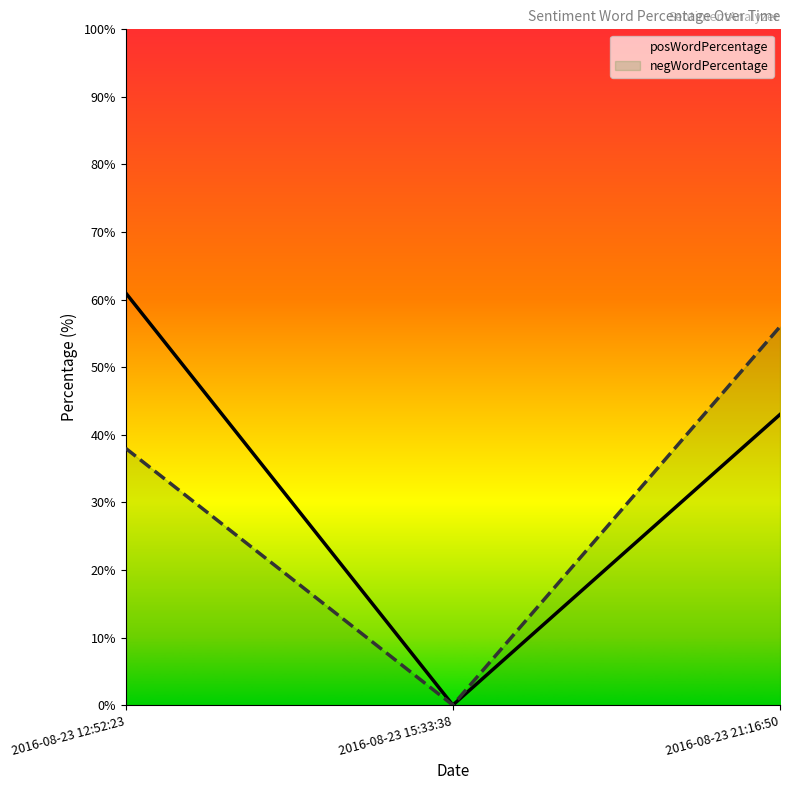

Which series changed the most between 2016-08-23 12:52:23 and 2016-08-23 15:33:38?

posWordPercentage